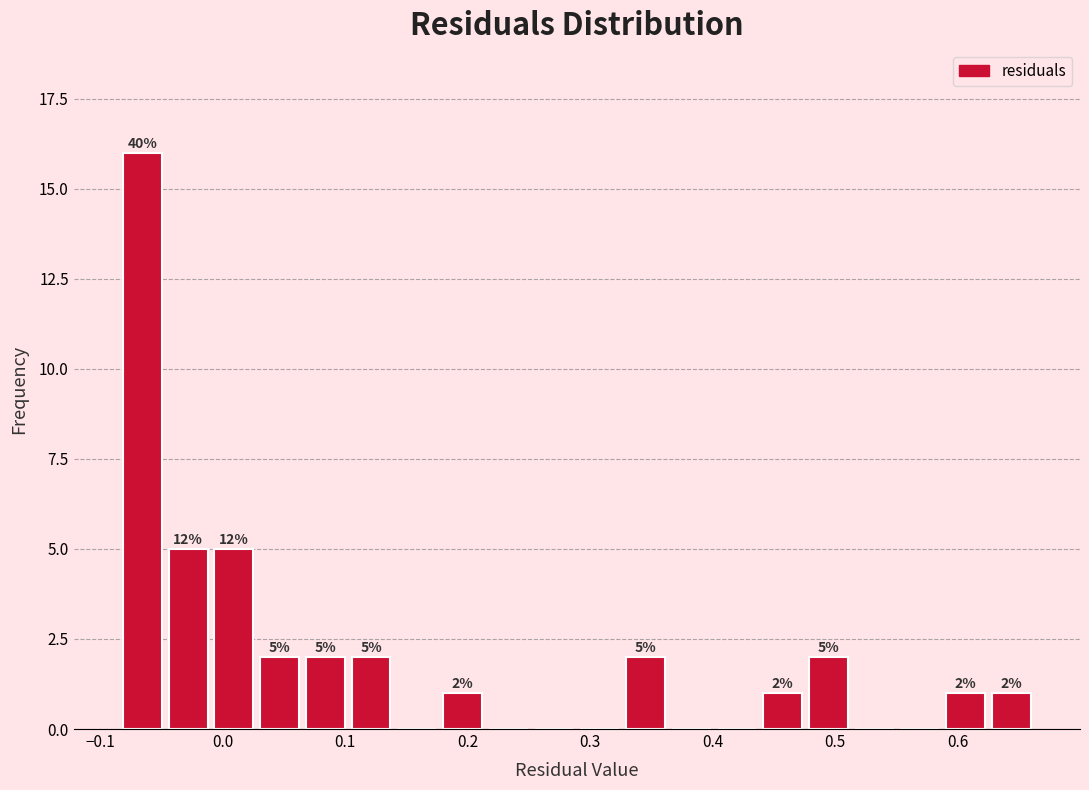

Read against the x-axis, roughly where is the centre of the tallest bar?

-0.07